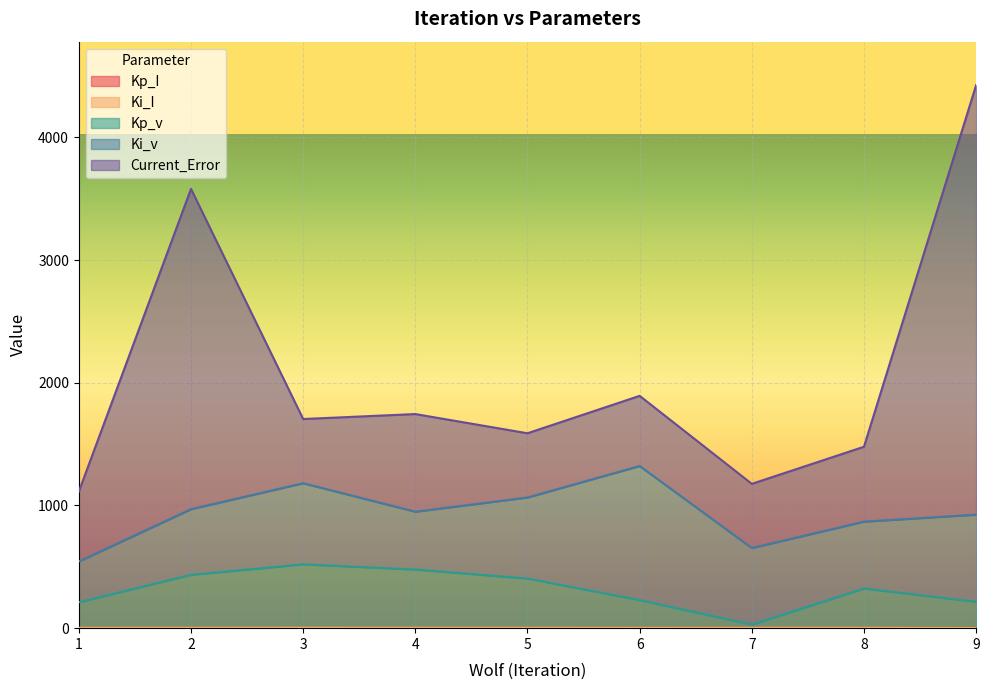

What is the difference between the maximum and second lowest values in the Ki_I series?

1.4